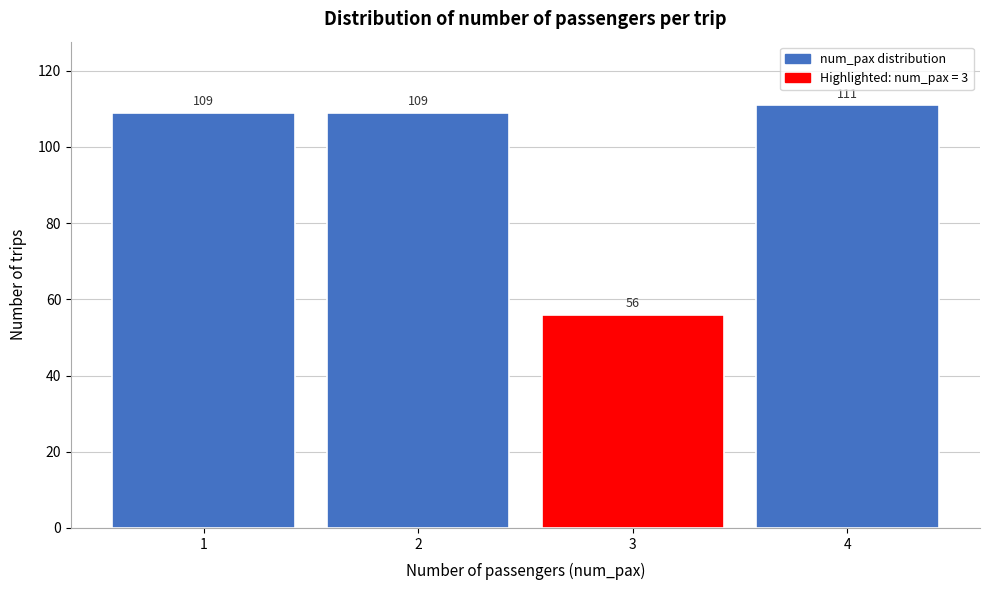

Which range on the x-axis has the tallest bar?

3.5 to 4.5